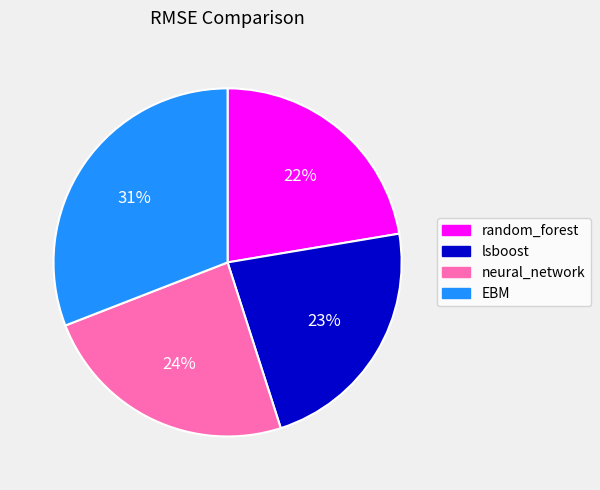

To the nearest percent, what percentage of the pie is neural_network?

24%